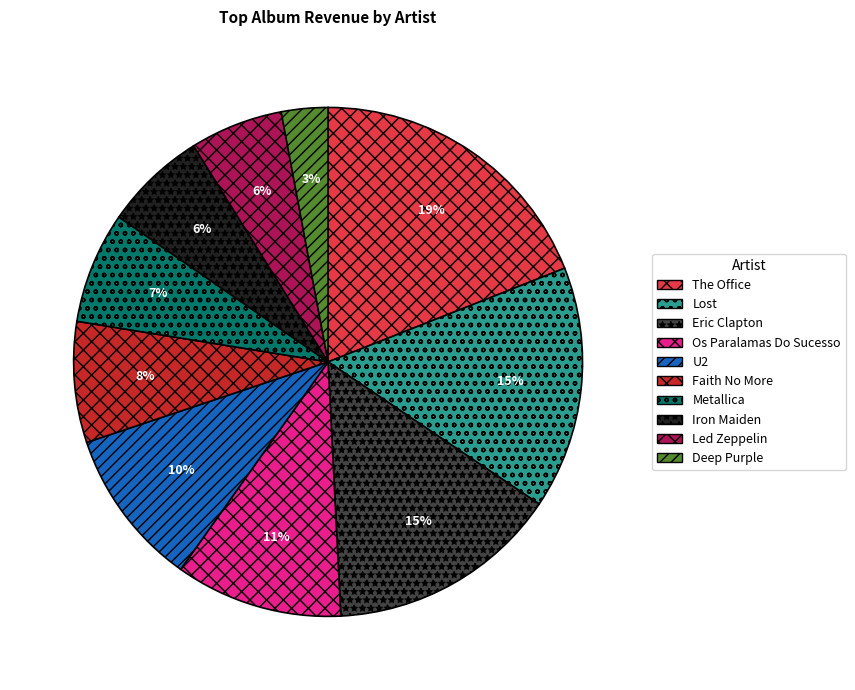

Which slice is the largest?

The Office